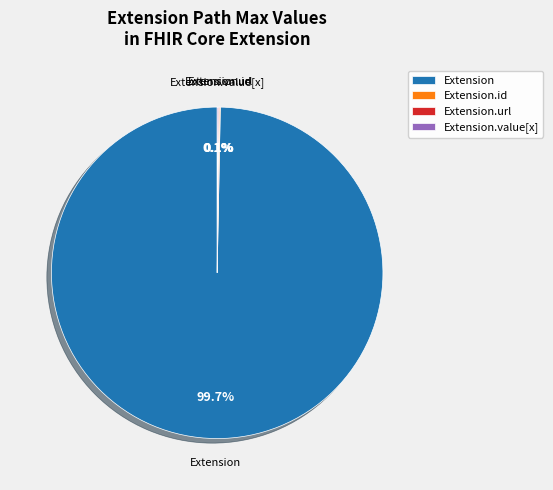

What is the majority slice?

Extension